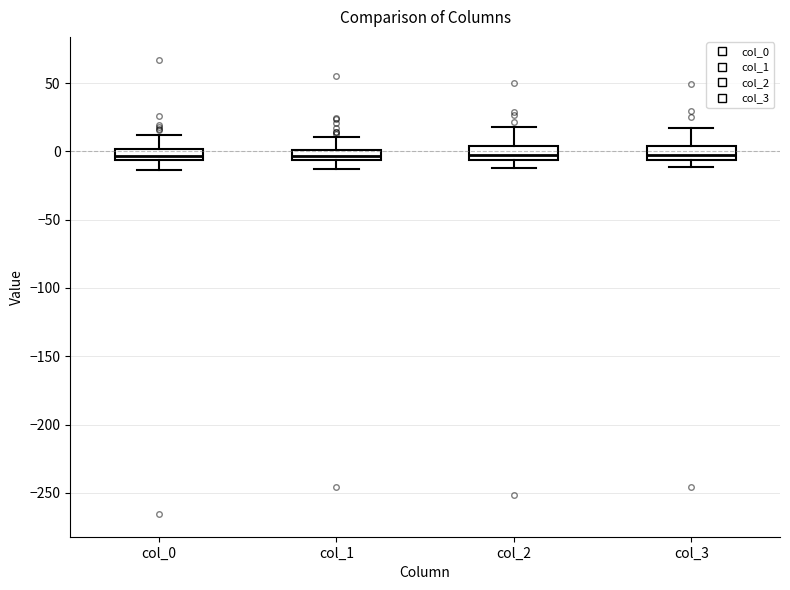

Where does the lower whisker of the box for col_2 end on the y-axis? The values are not printed on the chart, so give them approximately, as read against the axis.

-10